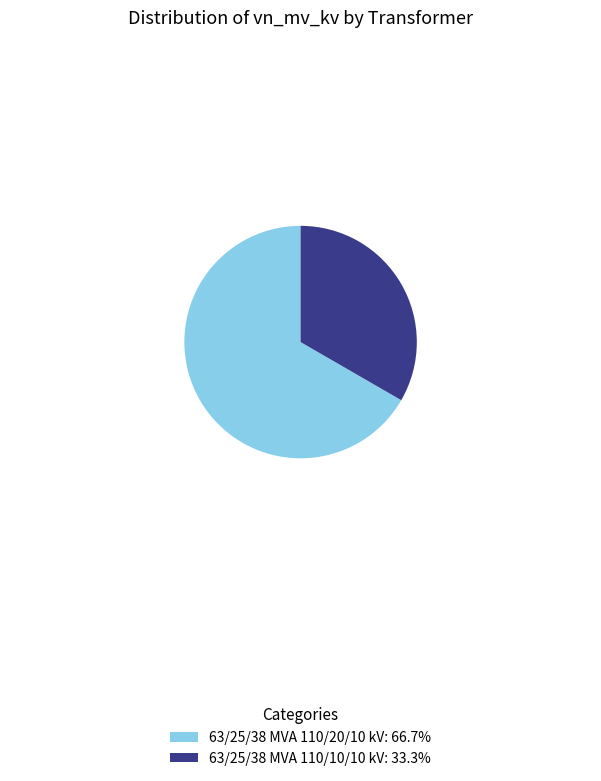

Is 63/25/38 MVA 110/20/10 kV the majority of the pie?

Yes